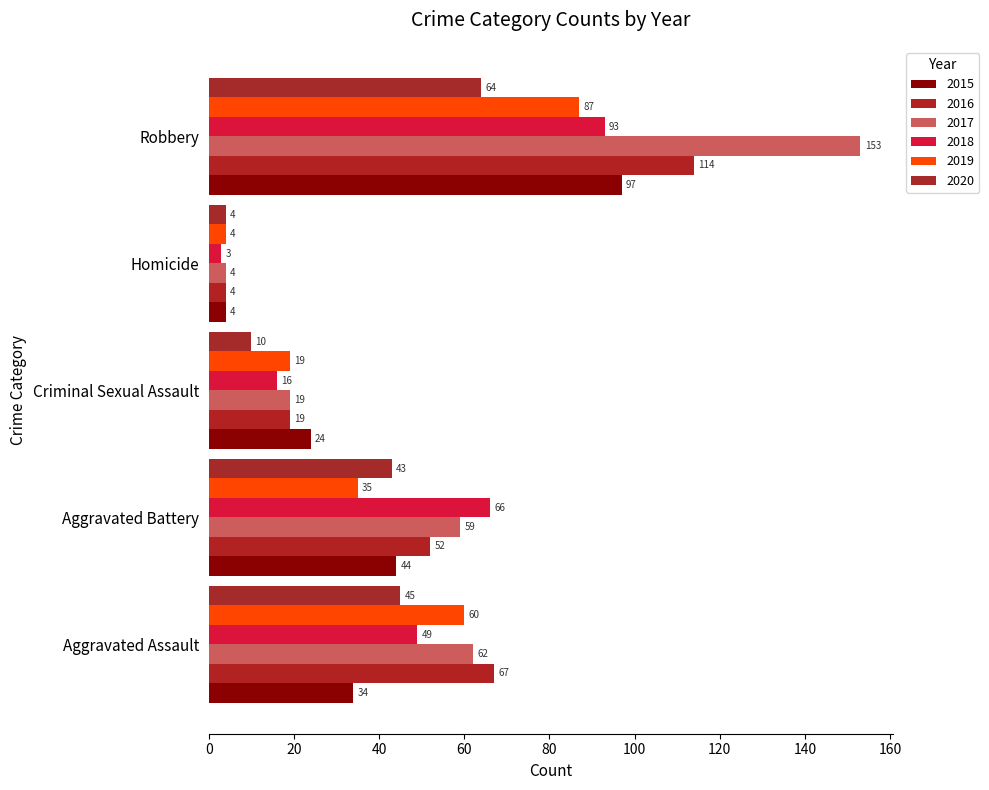

True or false: 2017 has a value of 19 at Criminal Sexual Assault.

True